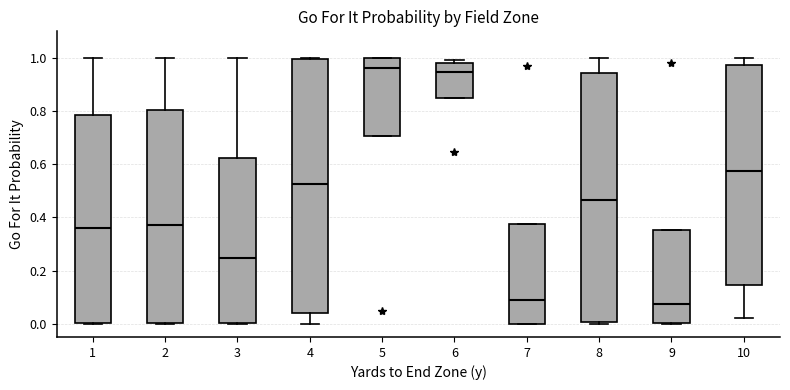

Where does the upper whisker of the box at x = 1 end on the y-axis? The values are not printed on the chart, so give them approximately, as read against the axis.

1.00